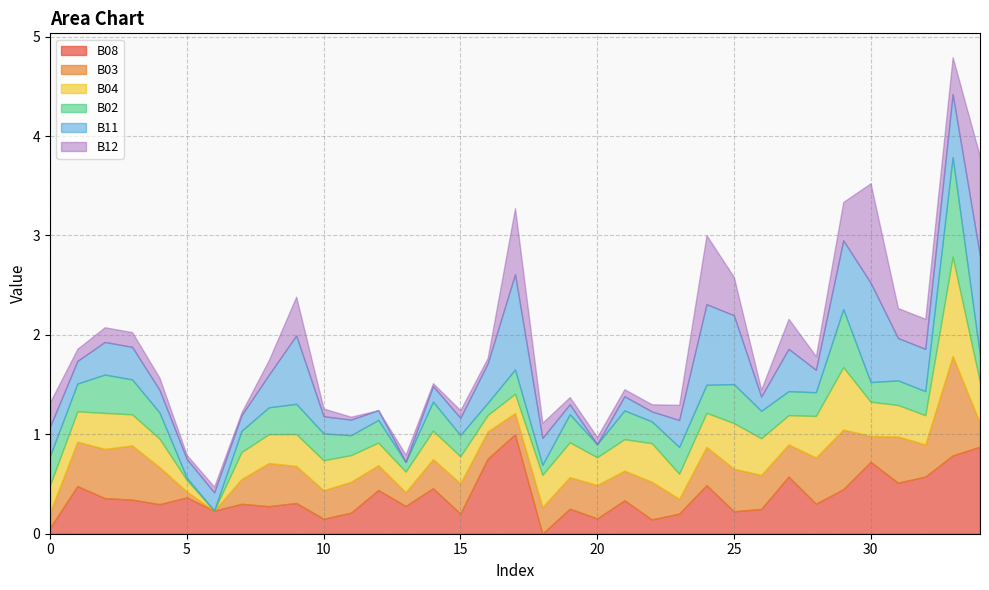

At 6, list the series in order from largest to smallest.

B08, B11, B12, B03, B04, B02